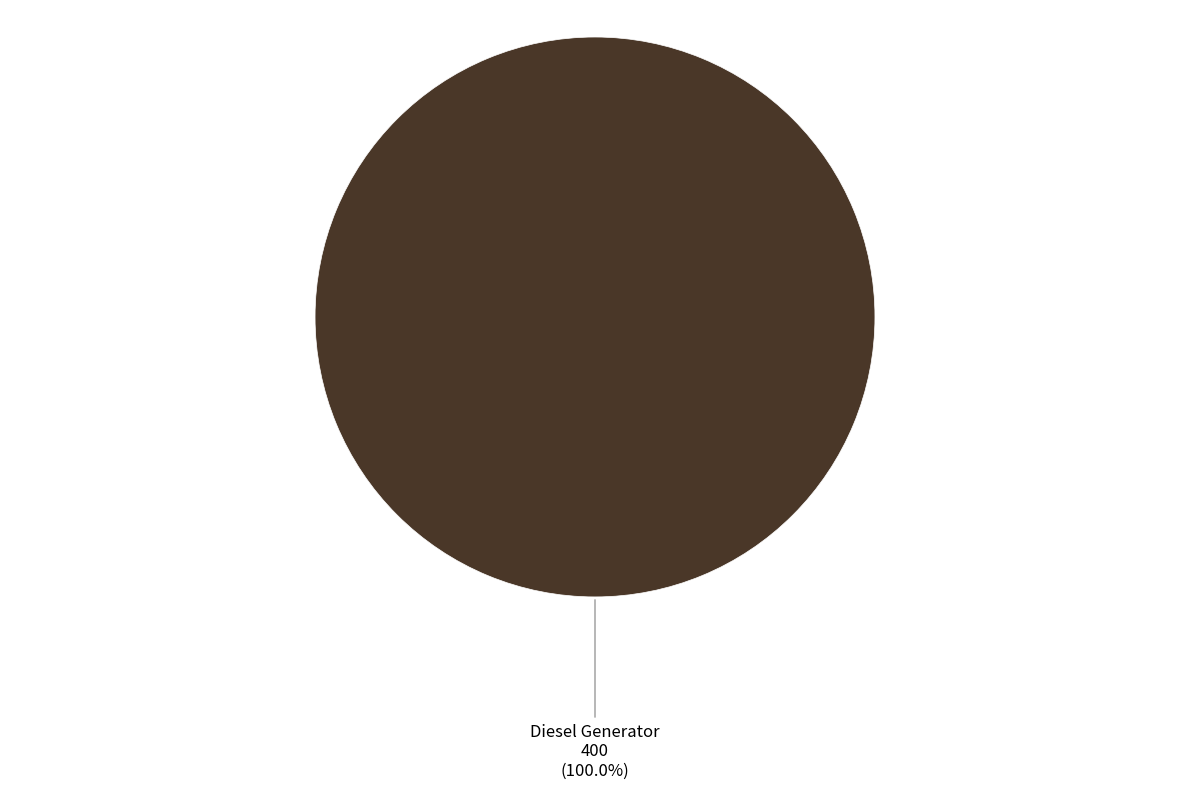

What is the majority slice?

Diesel Generator